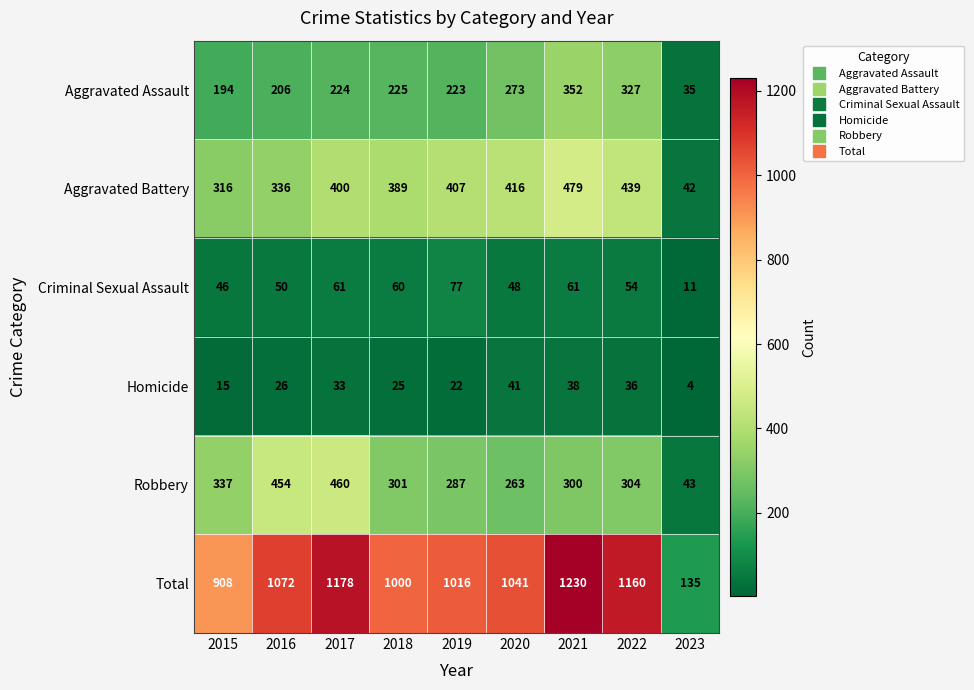

Which label corresponds to the smallest value in the chart?

2023